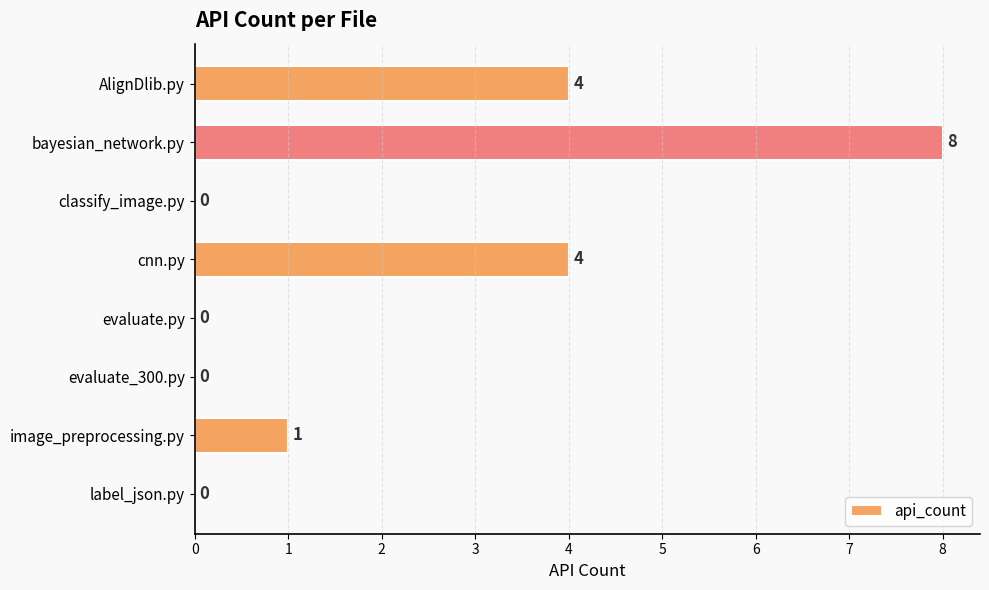

What is the sum of all values?

17